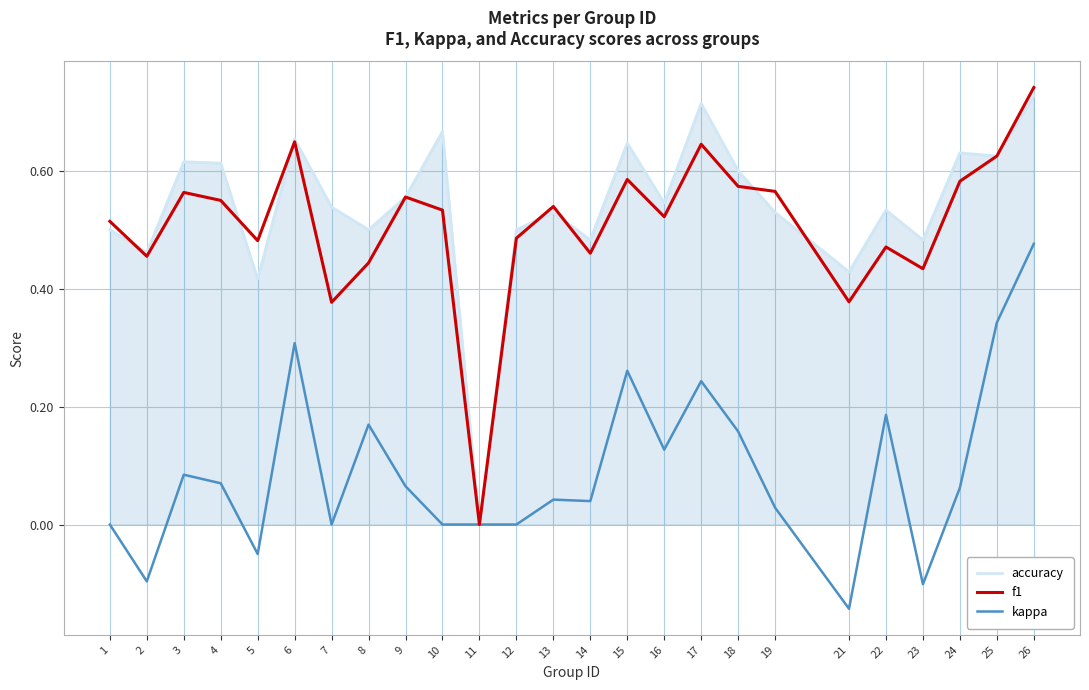

At which category is the sum across all series the highest?

26